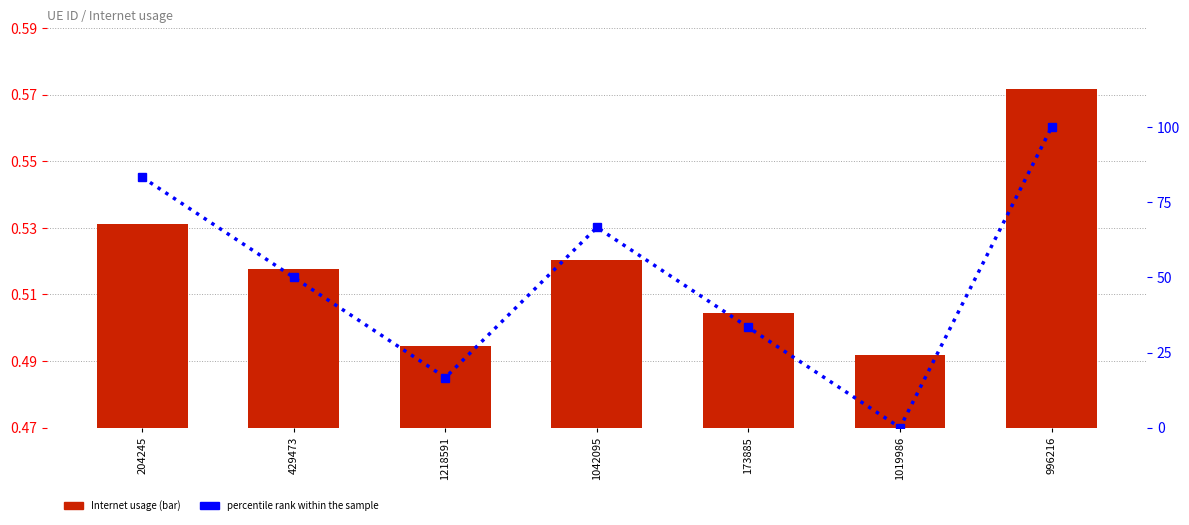

List the series in order of their overall mean, highest first.

percentile rank within the sample, Internet usage